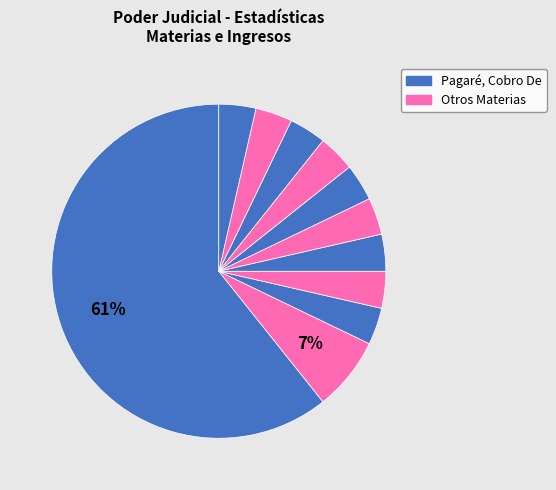

Does any single category account for the majority?

Yes